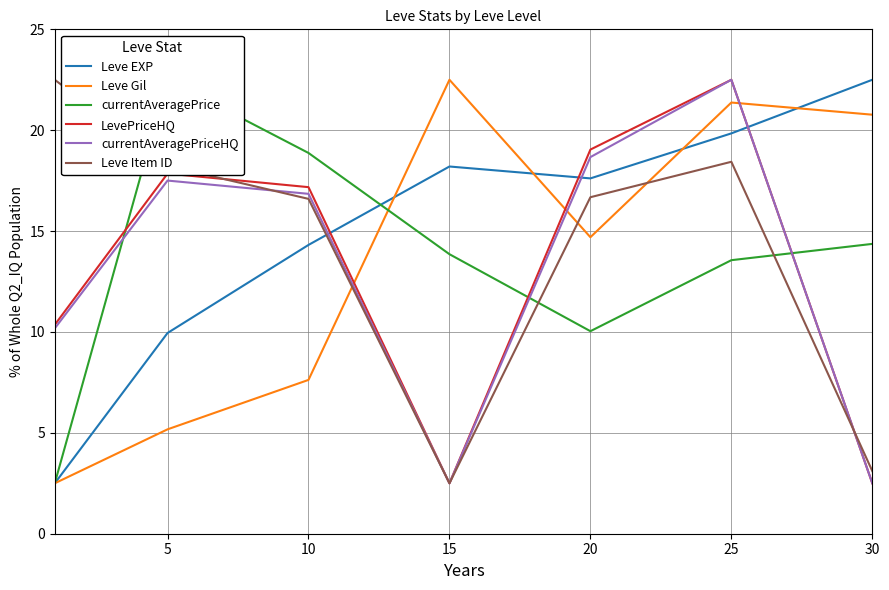

What is the difference between the second highest and minimum values in the currentAveragePrice series?

16.4